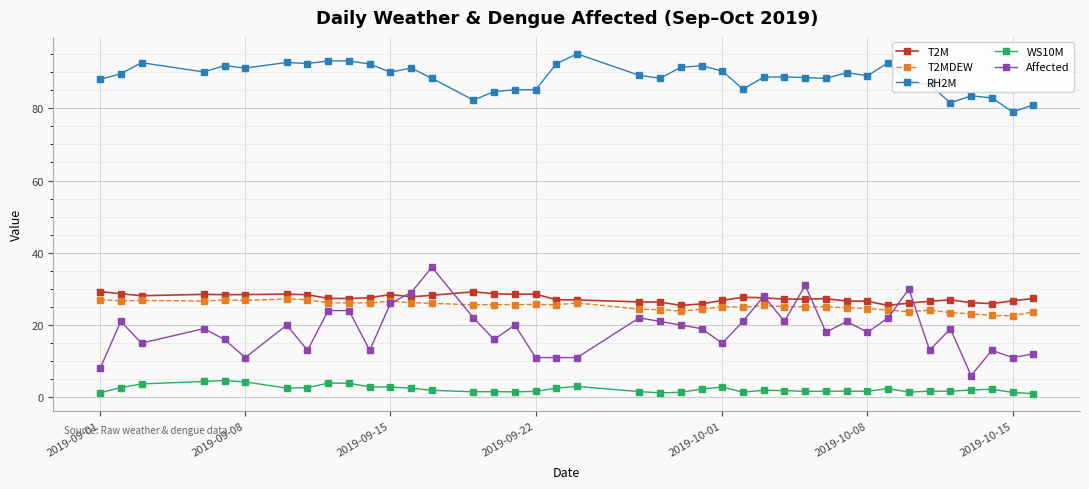

True or false: RH2M and WS10M cross at least once.

False